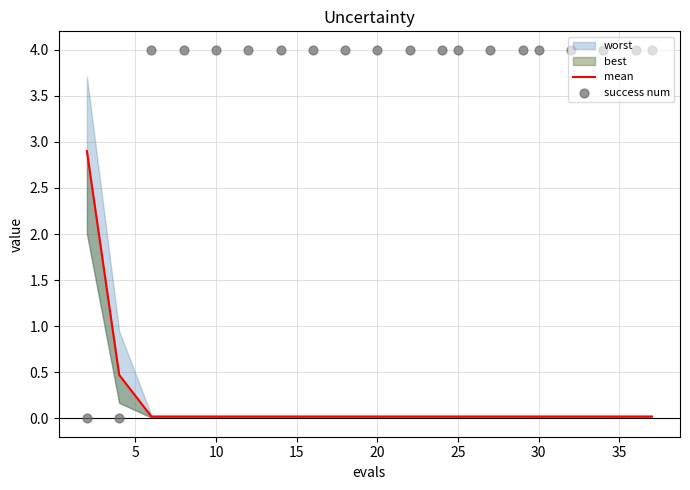

Is the value of success num at 15 greater than the value of mean at 13?

Yes